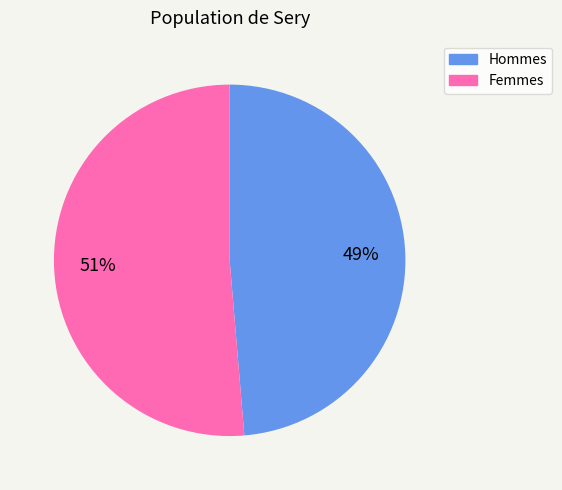

To the nearest percent, what is the average slice percentage?

50%